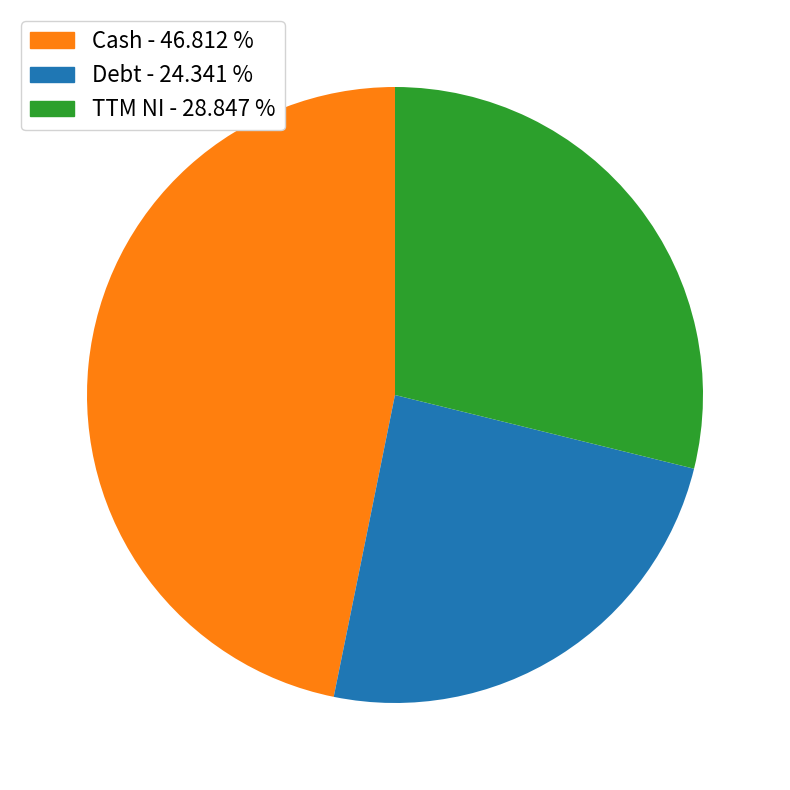

Does any single category account for the majority?

No